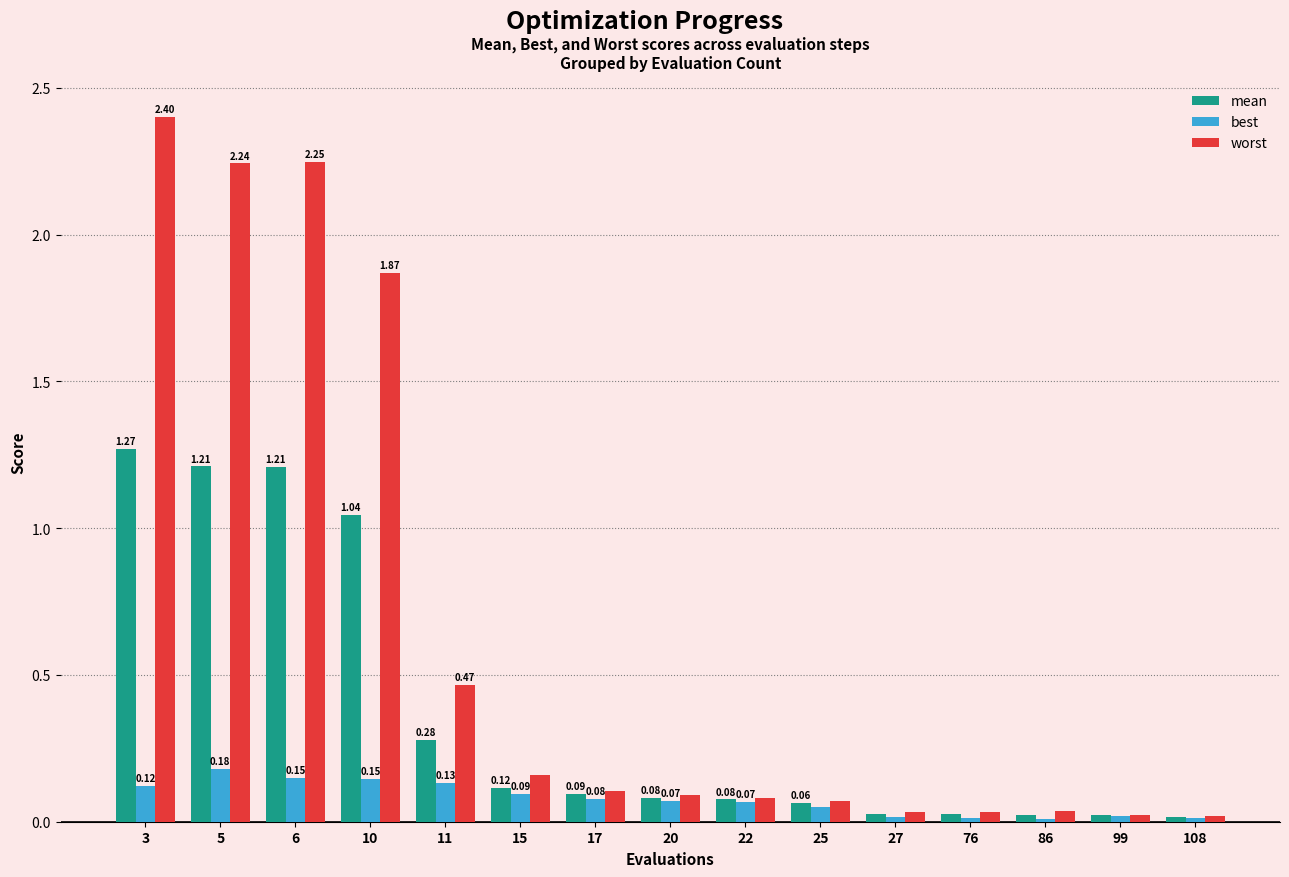

What is the difference between the maximum and minimum values in the worst series?

2.4